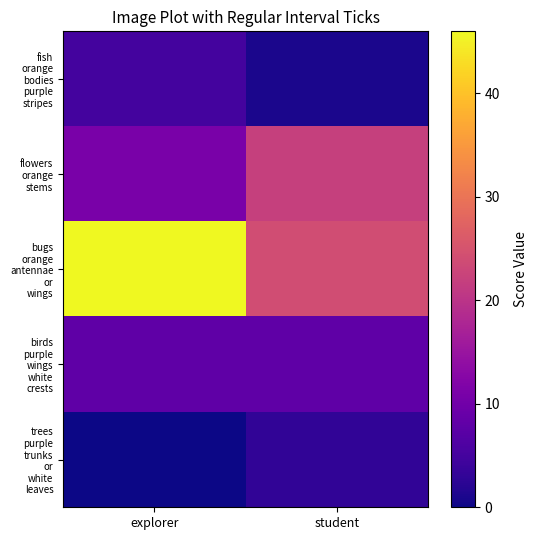

Between explorer and student, which series saw the biggest shift?

bugs orange antennae or wings